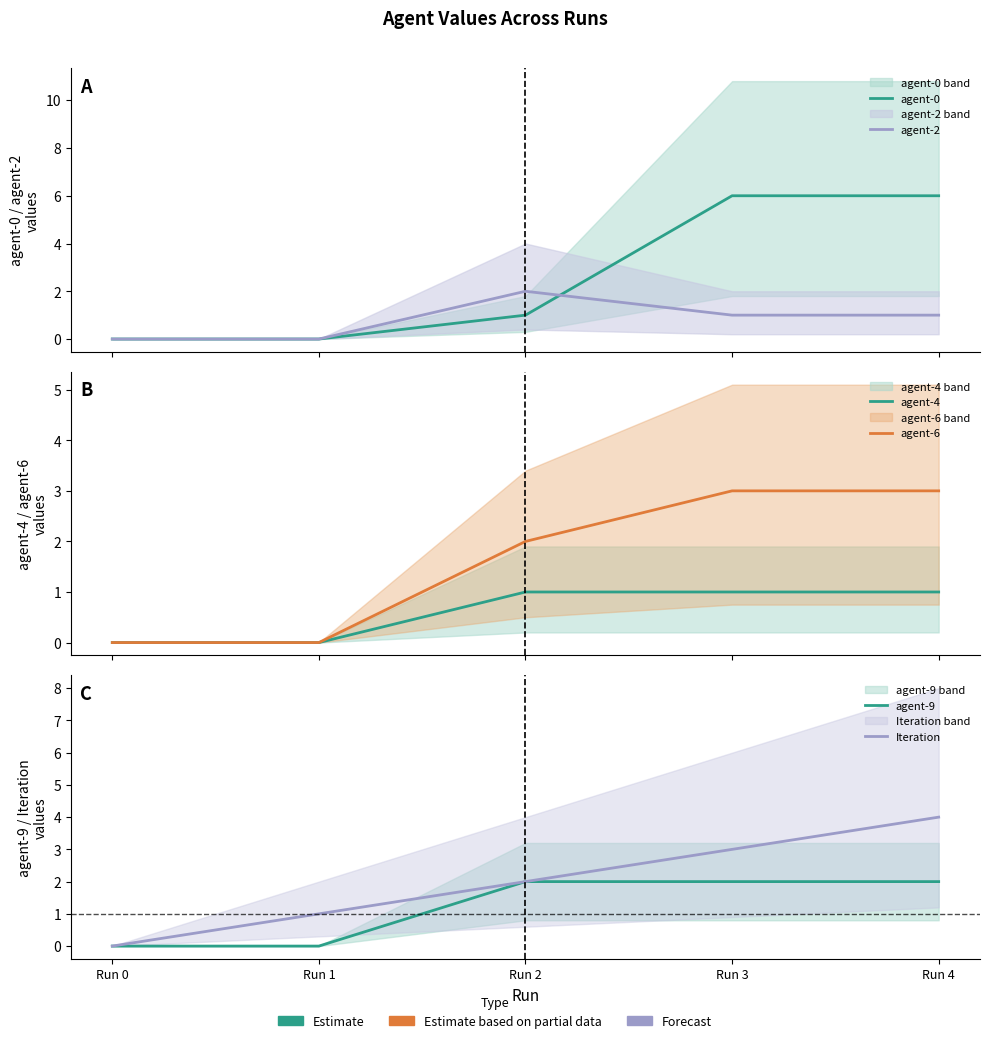

True or false: agent-9 has more than 1 interior local peaks.

False